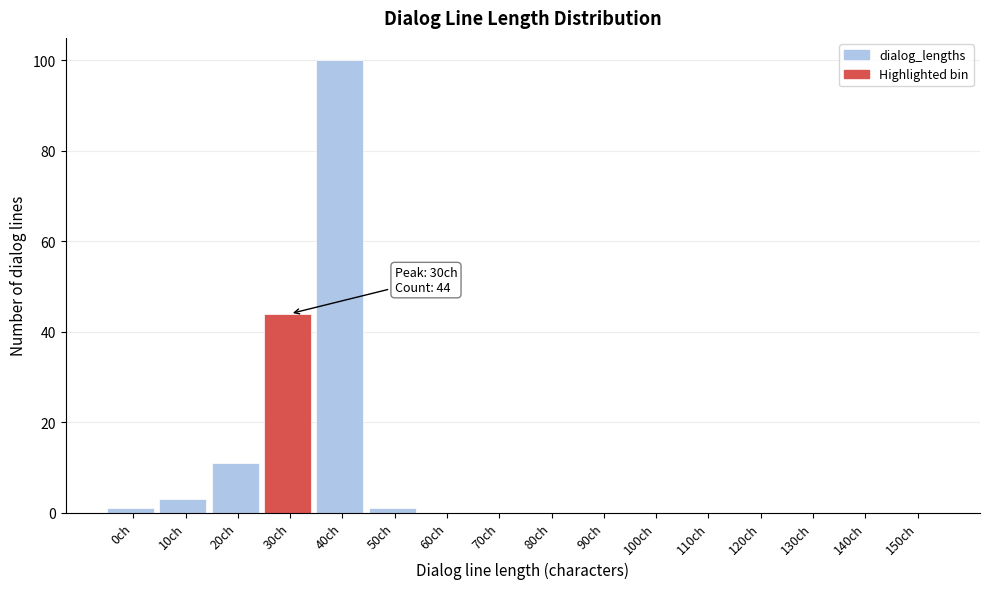

Reading left to right, what are all the values shown in this chart?

0ch=1	10ch=3	20ch=11	30ch=44	40ch=100	50ch=1	60ch=0	70ch=0	80ch=0	90ch=0	100ch=0	110ch=0	120ch=0	130ch=0	140ch=0	150ch=0